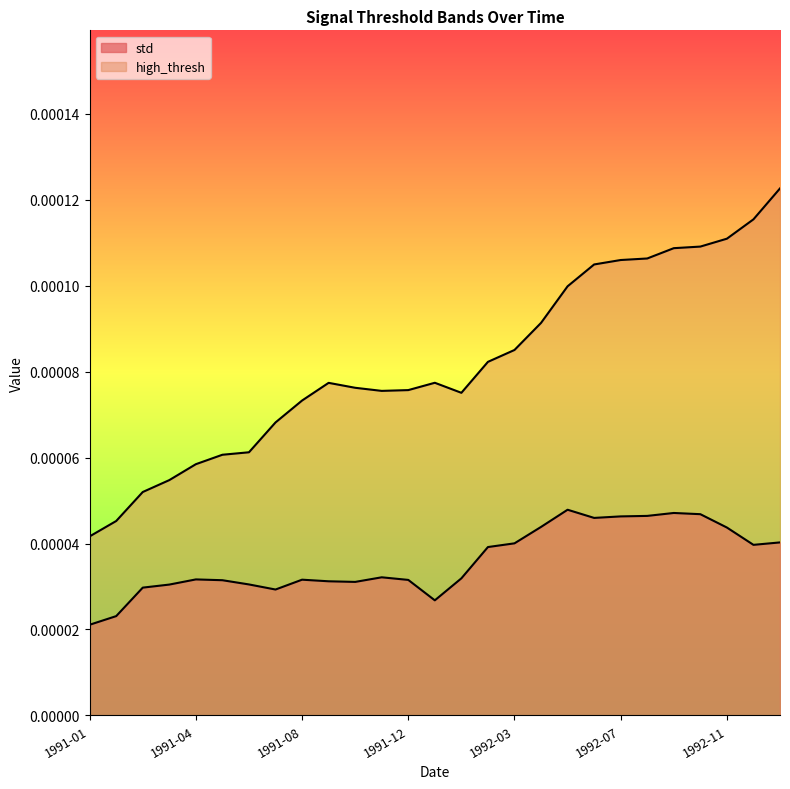

What are all the series names shown in the legend?

std, high_thresh